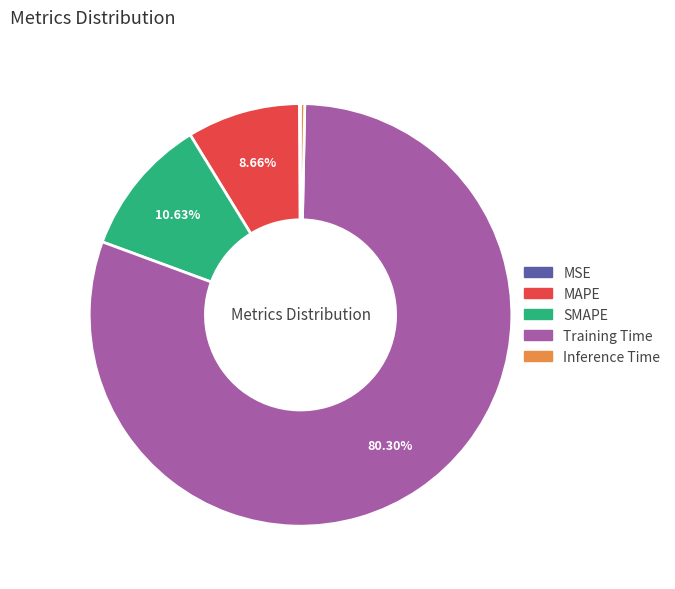

Which has a higher value, MAPE or Inference Time?

MAPE